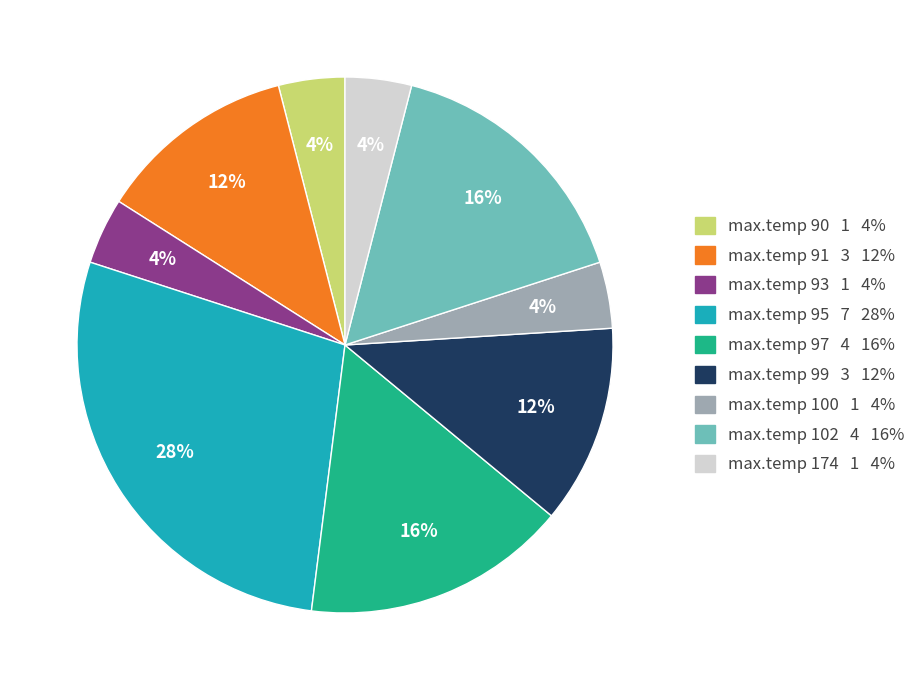

Between max.temp 93 1 4% and max.temp 97 4 16%, which is larger?

max.temp 97 4 16%